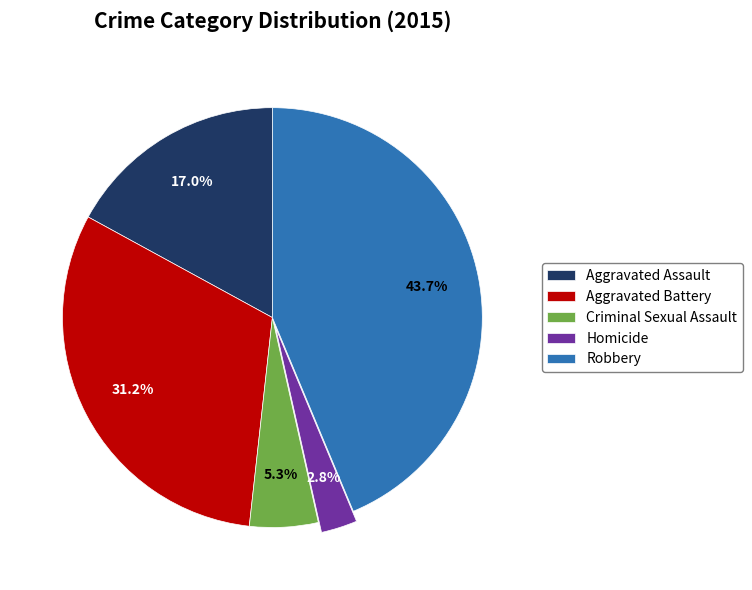

What is the smallest slice in the pie chart?

Homicide